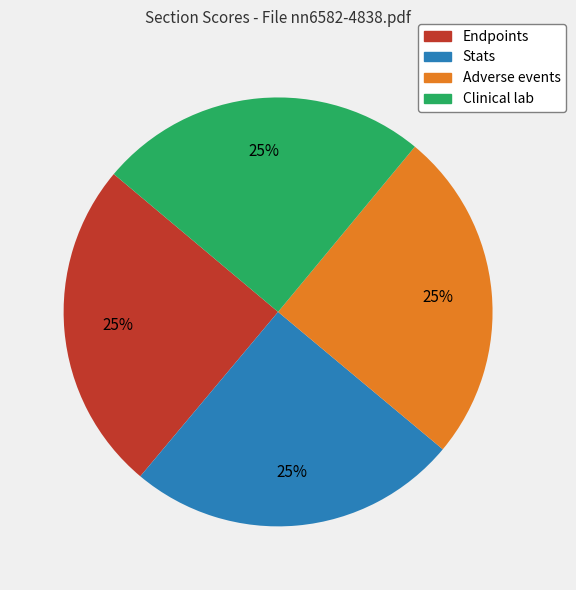

How many slices are in this pie chart?

4